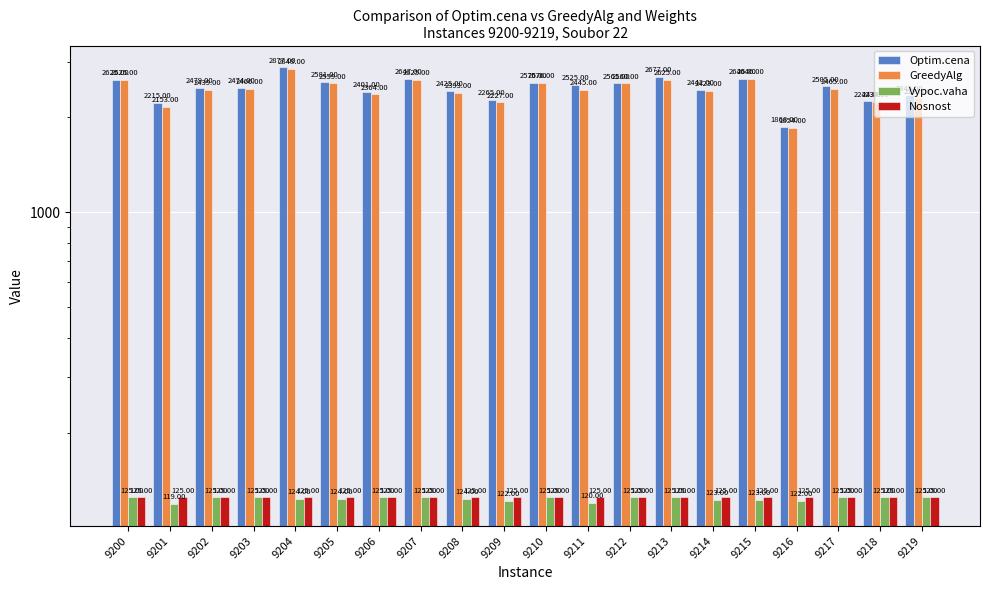

Reading left to right, list all the values displayed in this chart.

Optim.cena: 2625	2215	2479	2474	2877	2581	2401	2647	2425	2265	2576	2525	2561	2677	2442	2646	1868	2505	2244	2345
GreedyAlg: 2625	2153	2439	2466	2848	2559	2364	2625	2393	2227	2576	2445	2560	2625	2423	2646	1854	2465	2234	2296
Vypoc.vaha: 125	119	125	125	124	124	125	125	124	122	125	120	125	125	123	123	122	125	125	125
Nosnost: 125	125	125	125	125	125	125	125	125	125	125	125	125	125	125	125	125	125	125	125